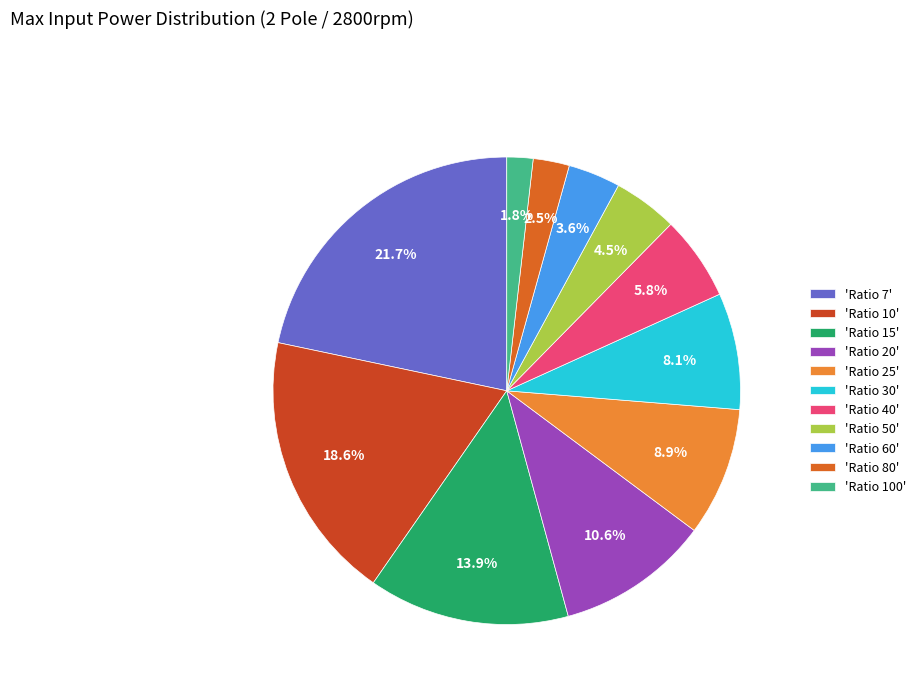

Rank the categories by value from lowest to highest.

'Ratio 100', 'Ratio 80', 'Ratio 60', 'Ratio 50', 'Ratio 40', 'Ratio 30', 'Ratio 25', 'Ratio 20', 'Ratio 15', 'Ratio 10', 'Ratio 7'